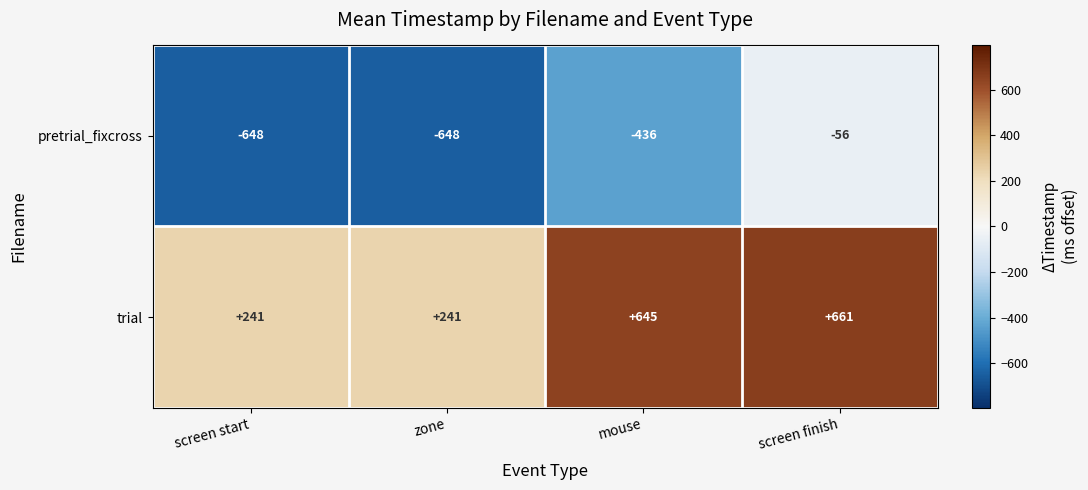

How many series are shown in this chart?

2